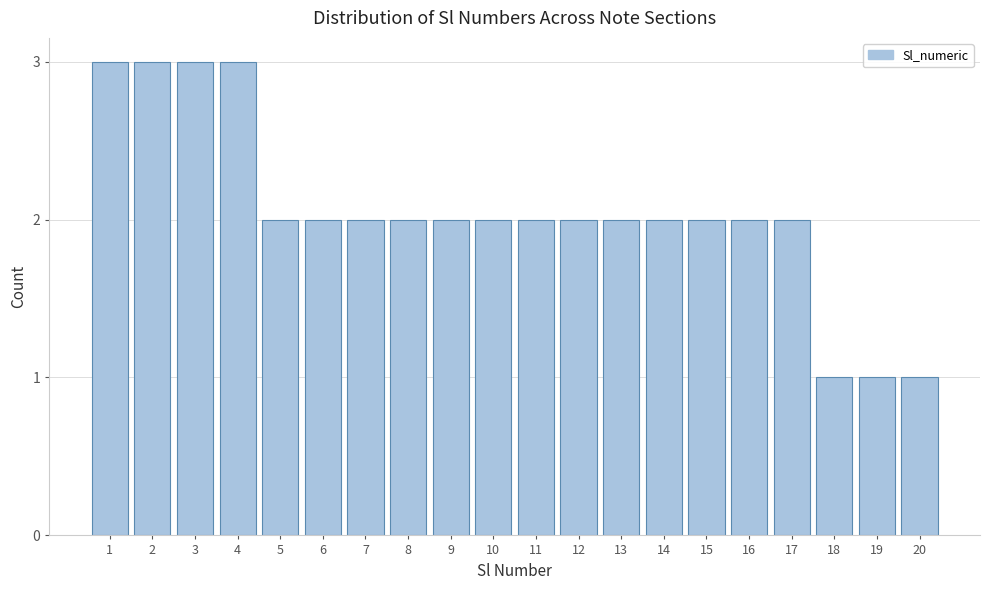

Reading left to right, extract all data points from this chart.

3	3	3	3	2	2	2	2	2	2	2	2	2	2	2	2	2	1	1	1